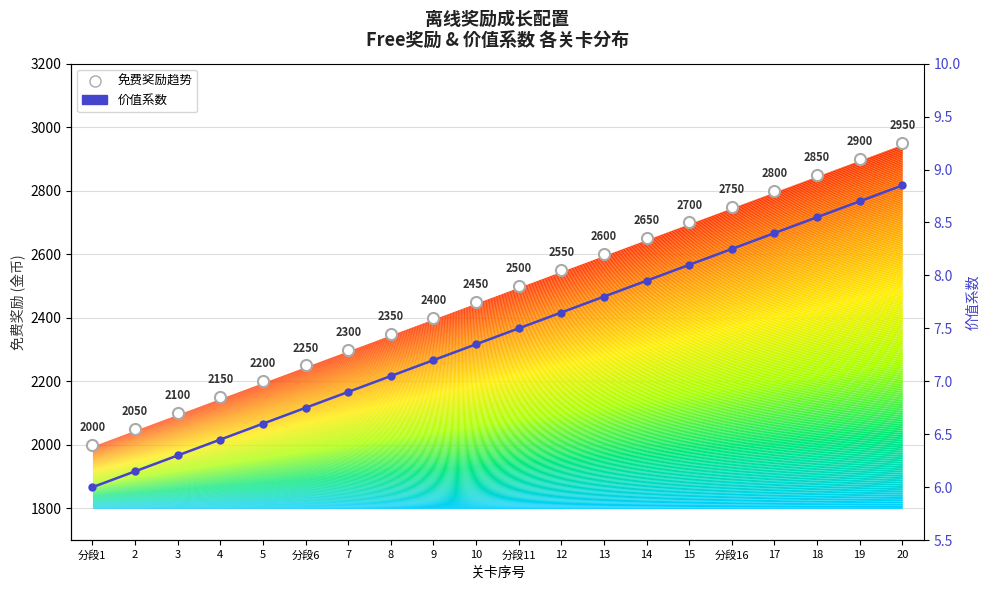

Rank the series by their average value, from lowest to highest.

价值系数, 免费奖励